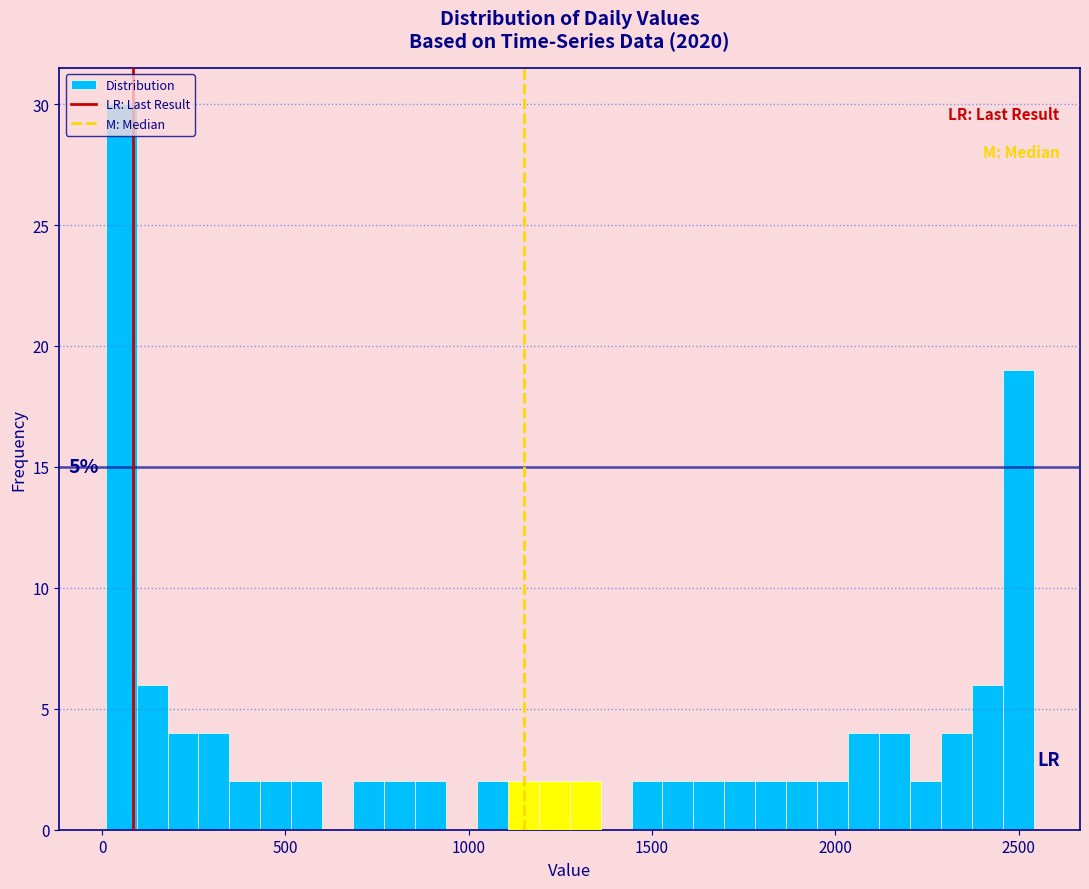

Read against the x-axis, roughly where is the centre of the tallest bar?

50